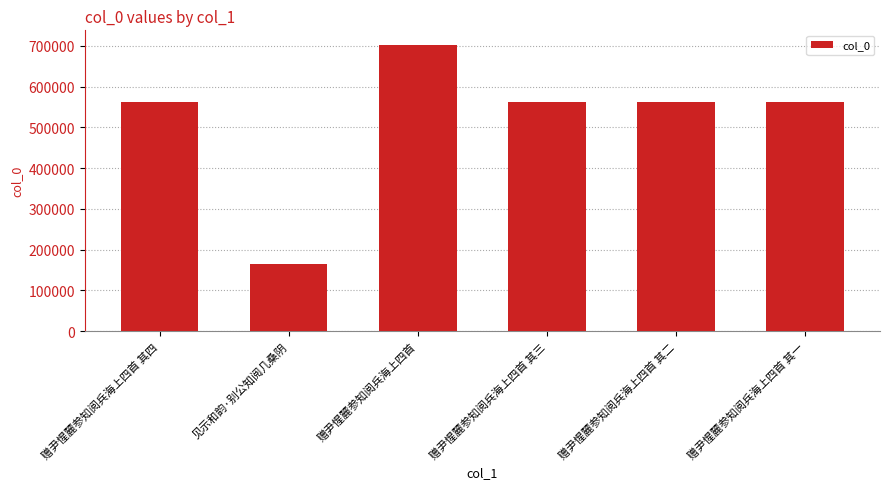

What is the difference between the values at 赠尹惺麓参知阅兵海上四首 其二 and 赠尹惺麓参知阅兵海上四首?

139883